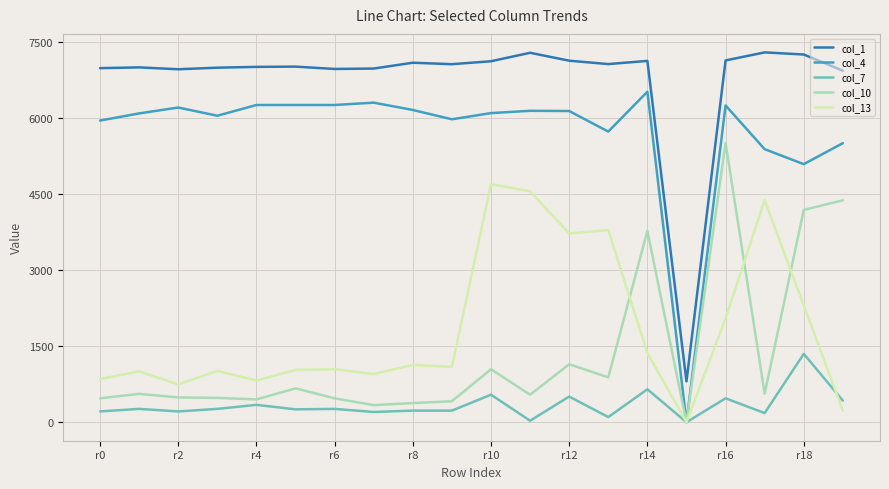

True or false: col_4 and col_1 intersect in this chart.

False